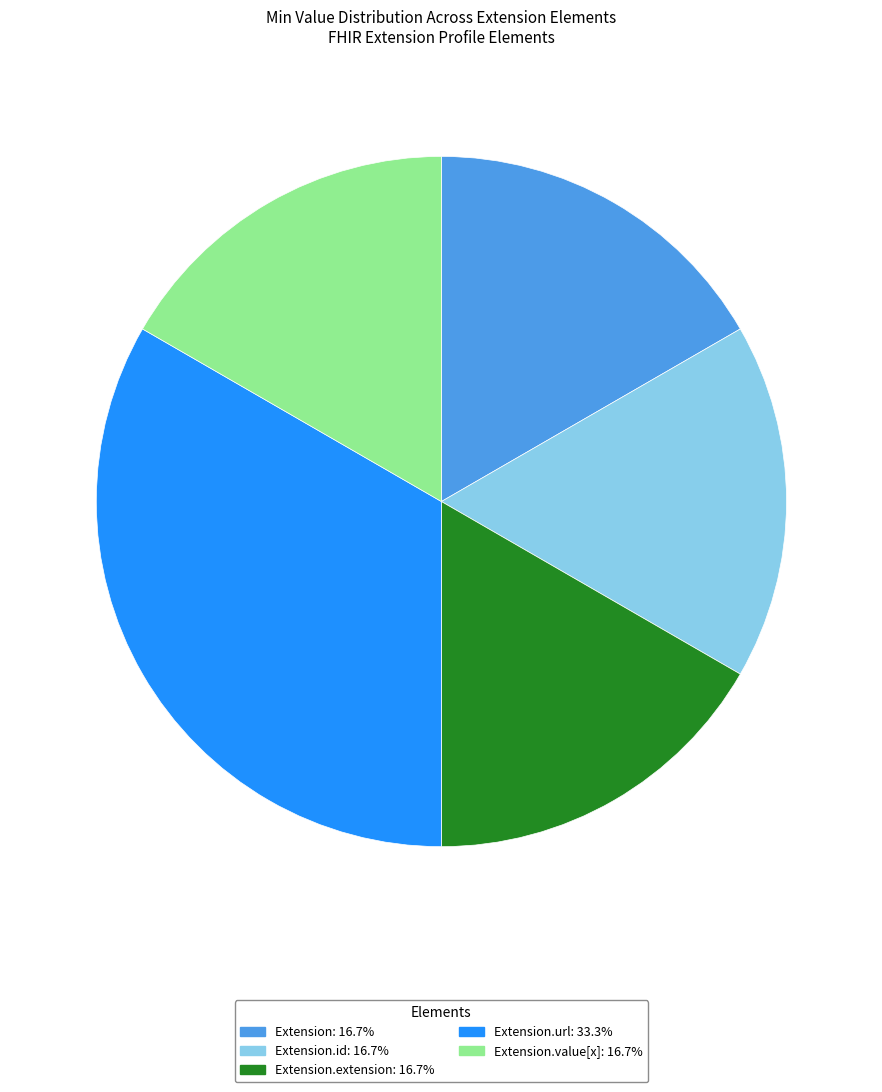

Does any single category account for the majority?

No